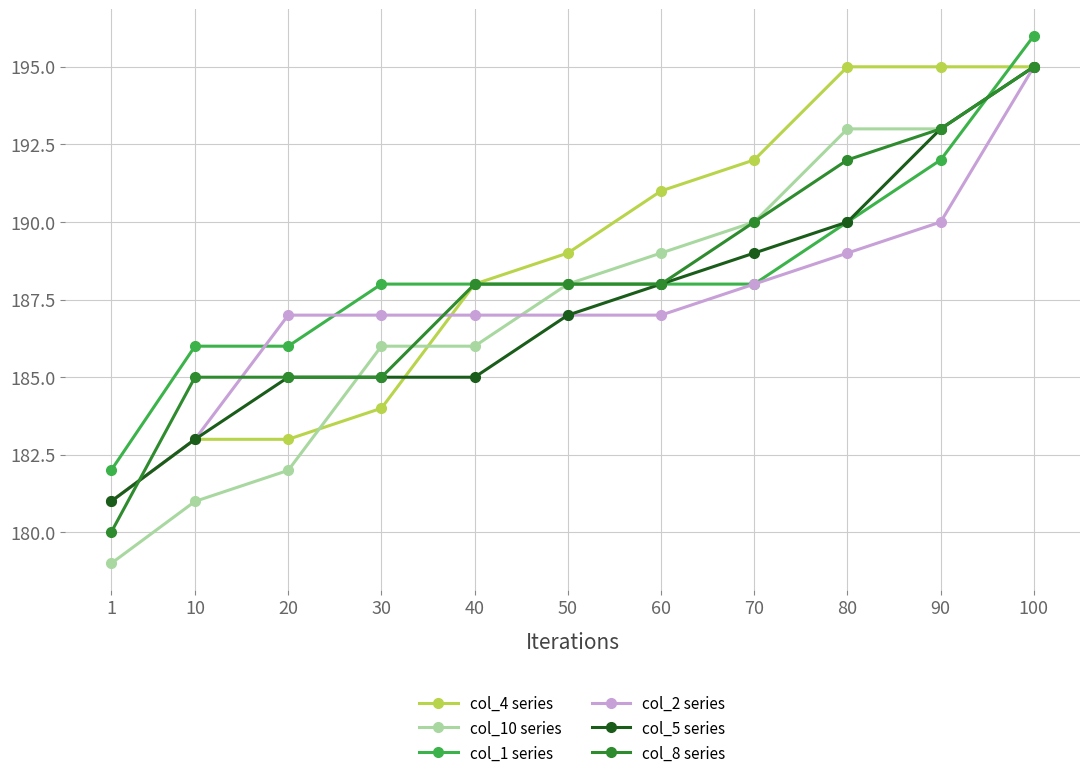

What is the smallest value displayed?

179